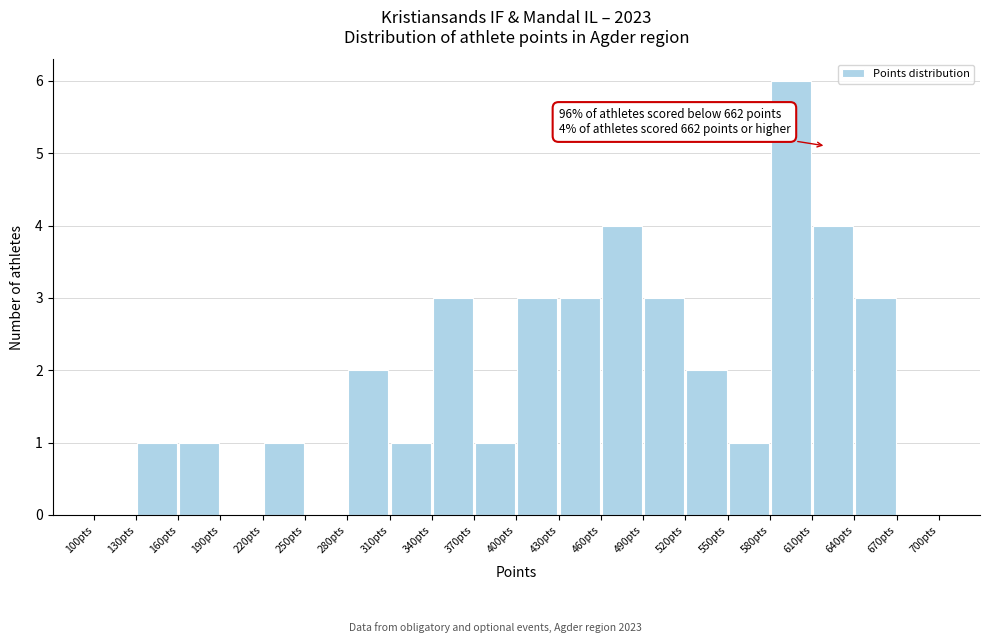

Over which range of the x-axis is the bar tallest?

580 to 610